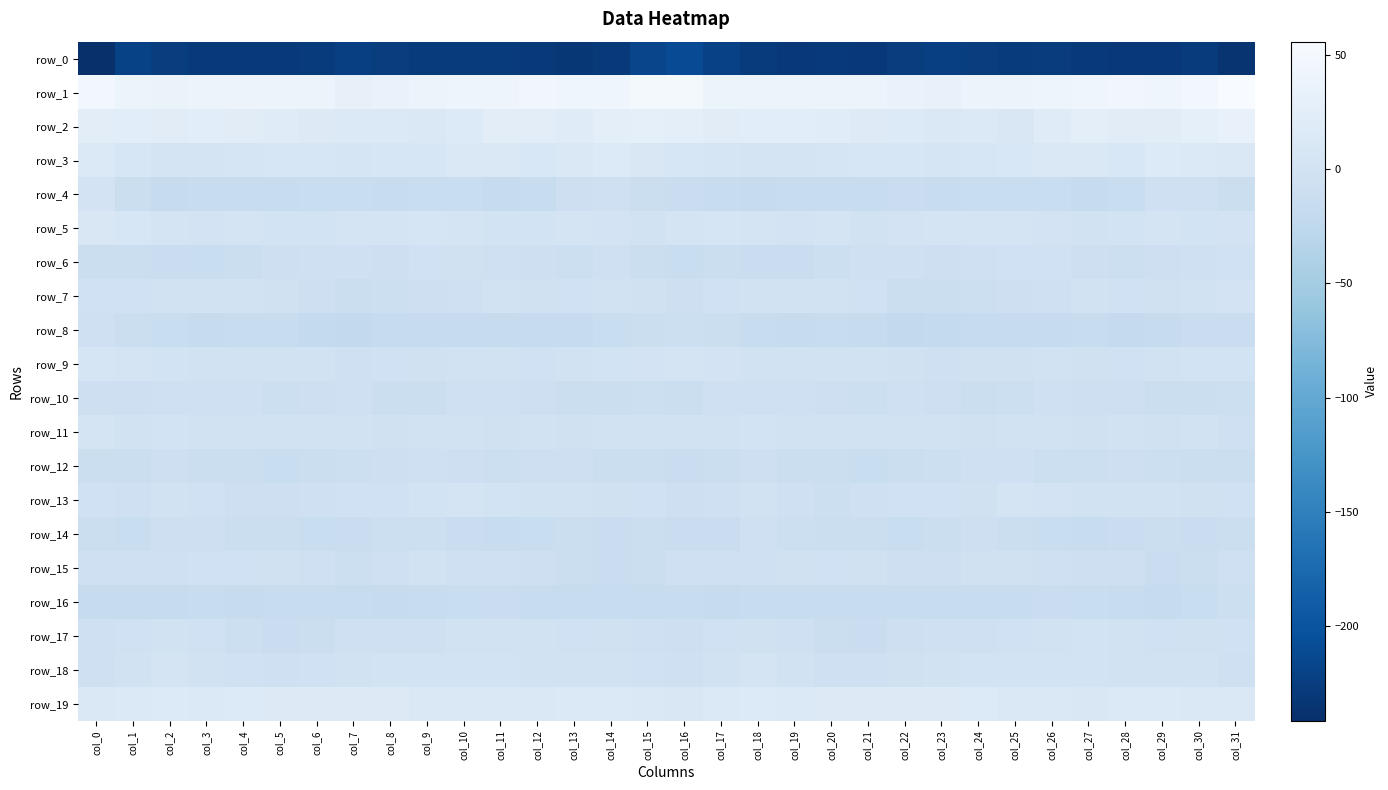

How many values in the row_1 series are below 40?

16